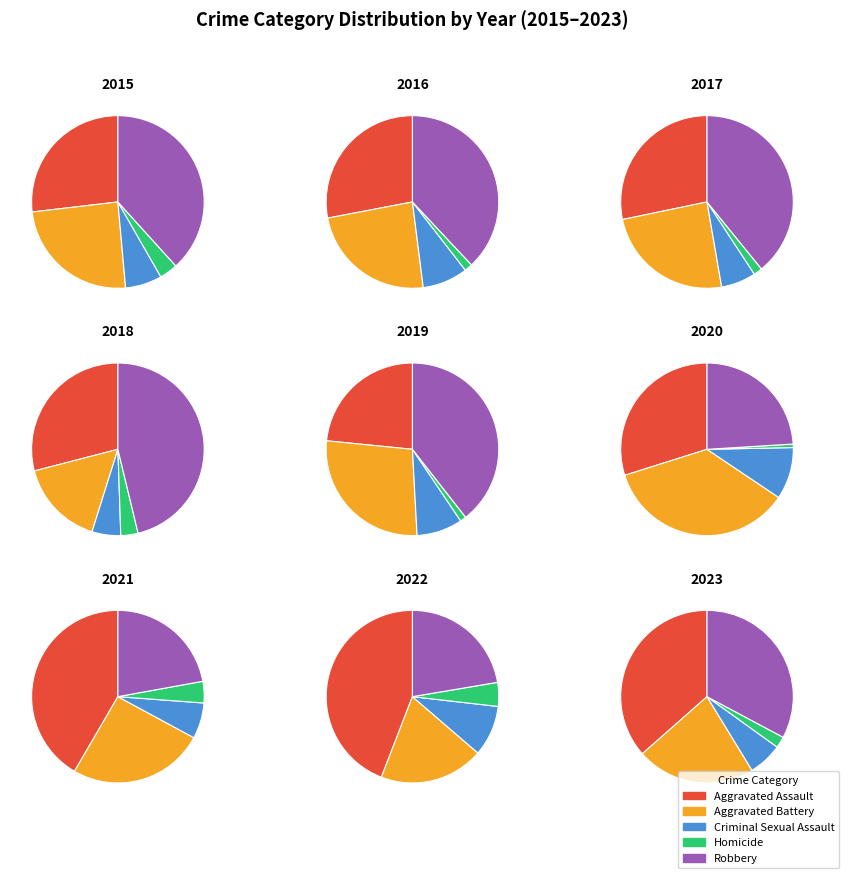

To the nearest percent, what portion does 4 represent?

5%